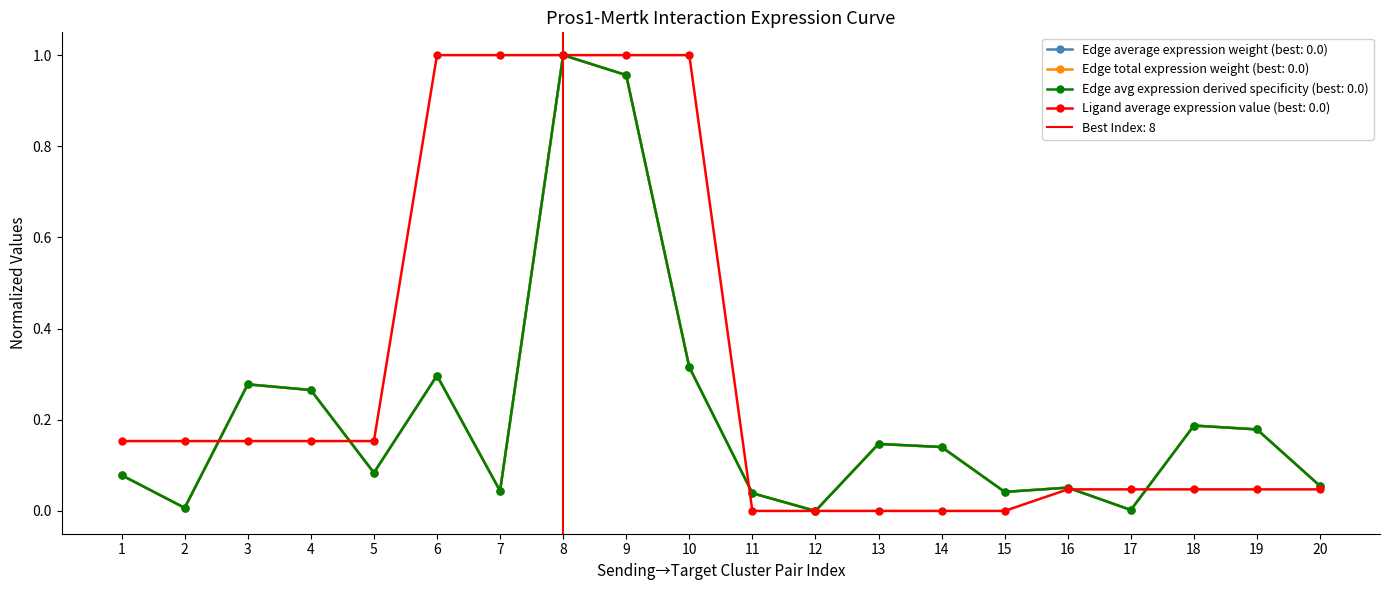

What is the sum of all Edge avg expression derived specificity values?

4.2